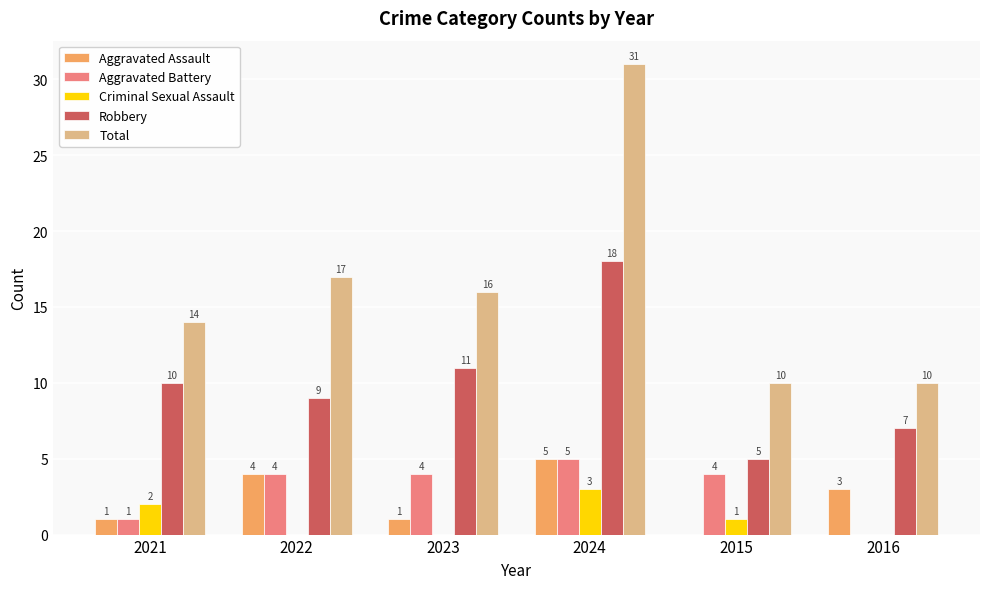

What is the maximum value shown in the chart?

31